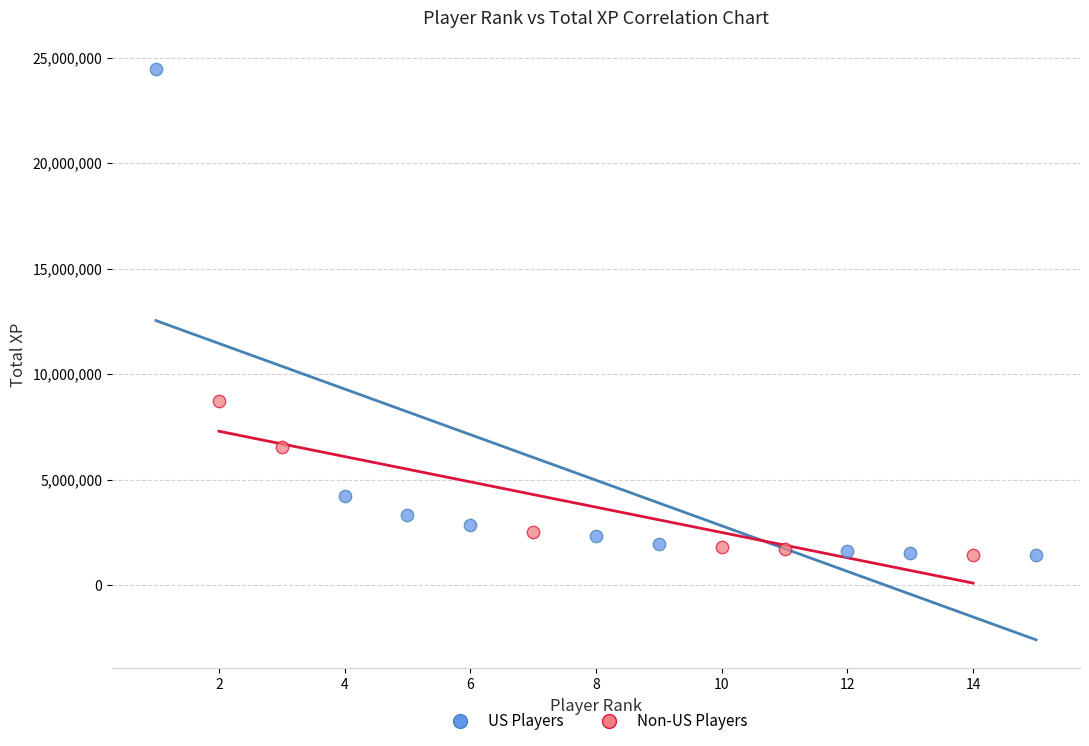

Which series reaches the maximum Y coordinate?

US Players